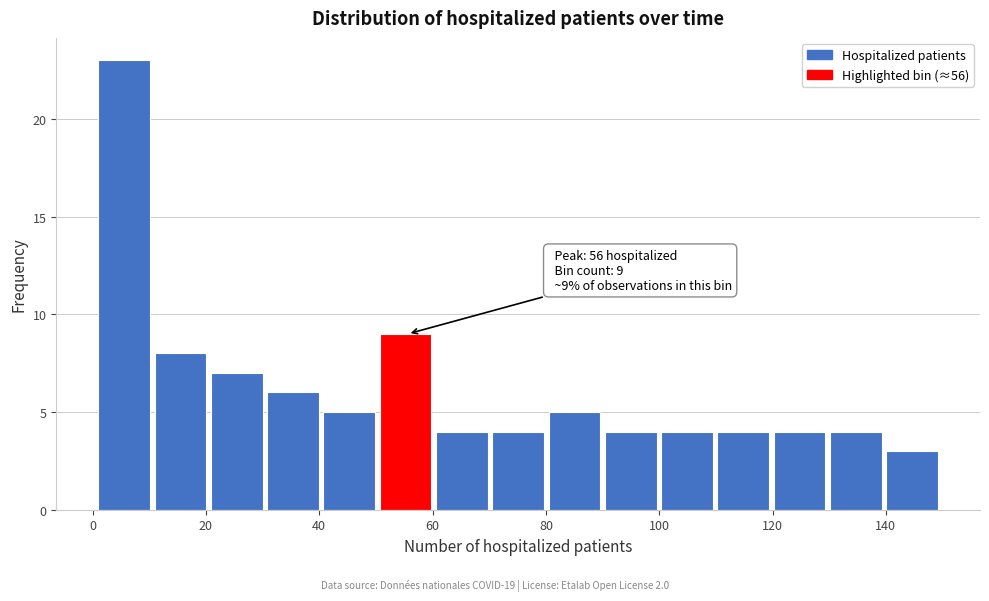

Over which range of the x-axis is the bar tallest?

2 to 10